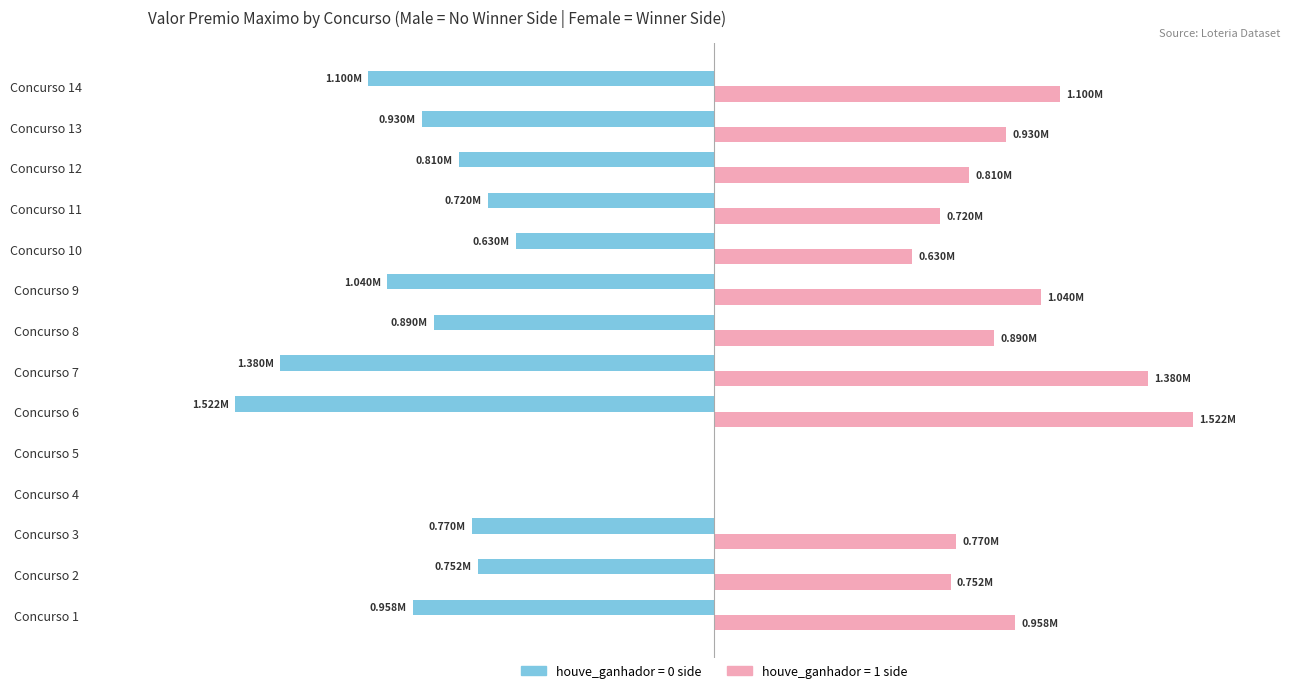

What is the value of the Female bar at the 12th from the left?

0.8